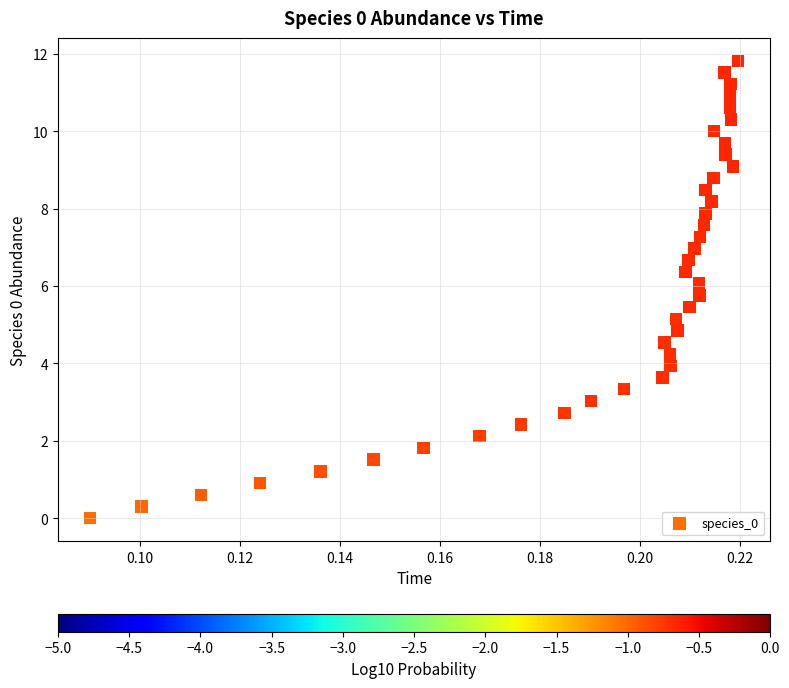

What is the range of Y values (max minus min)?

11.8